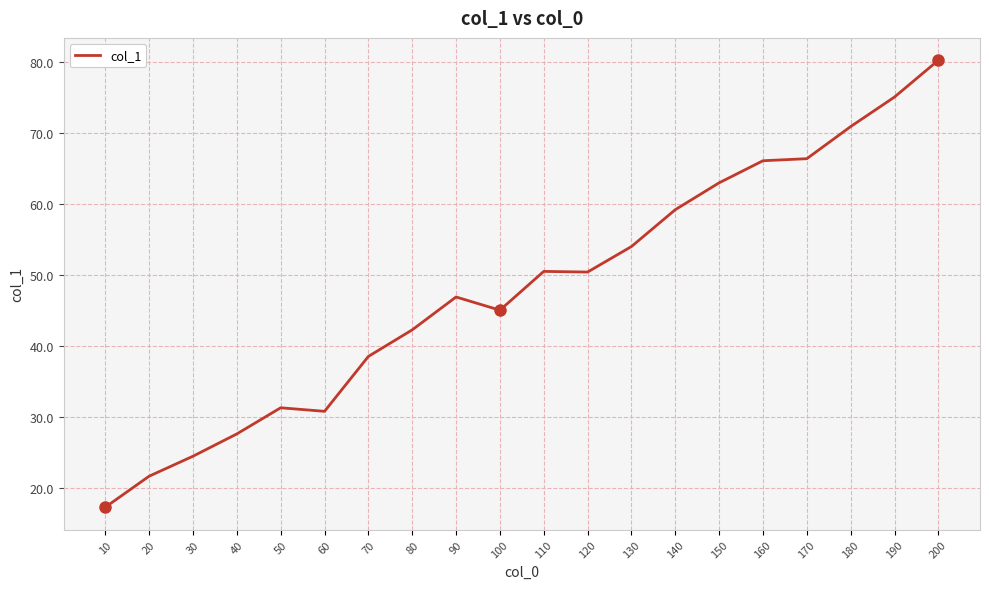

What is the maximum value shown in the chart?

80.3